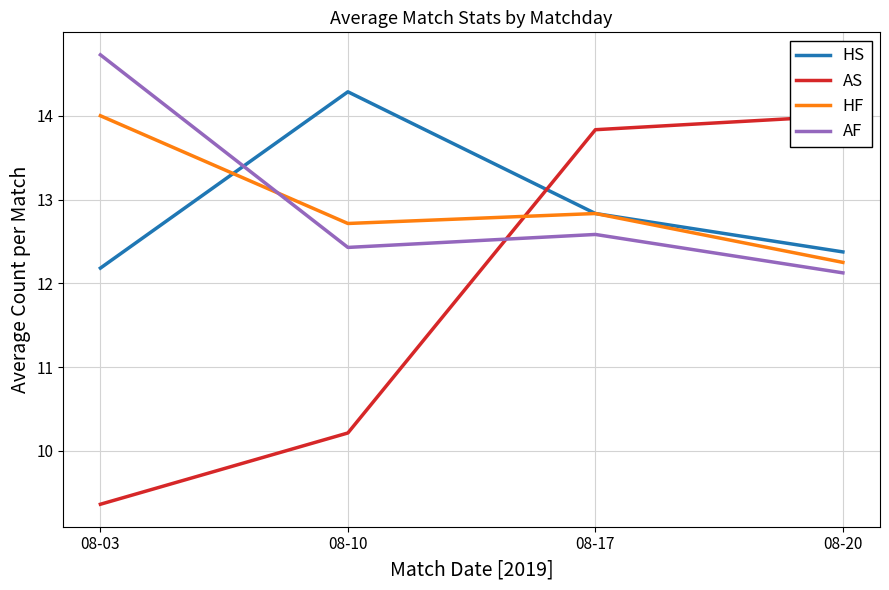

True or false: HS and HF cross at least once.

True